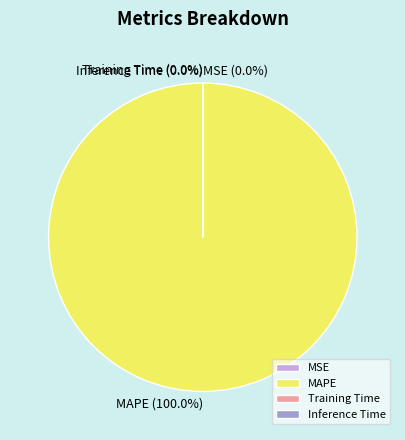

Is the sum of Inference Time and Training Time greater than half?

No